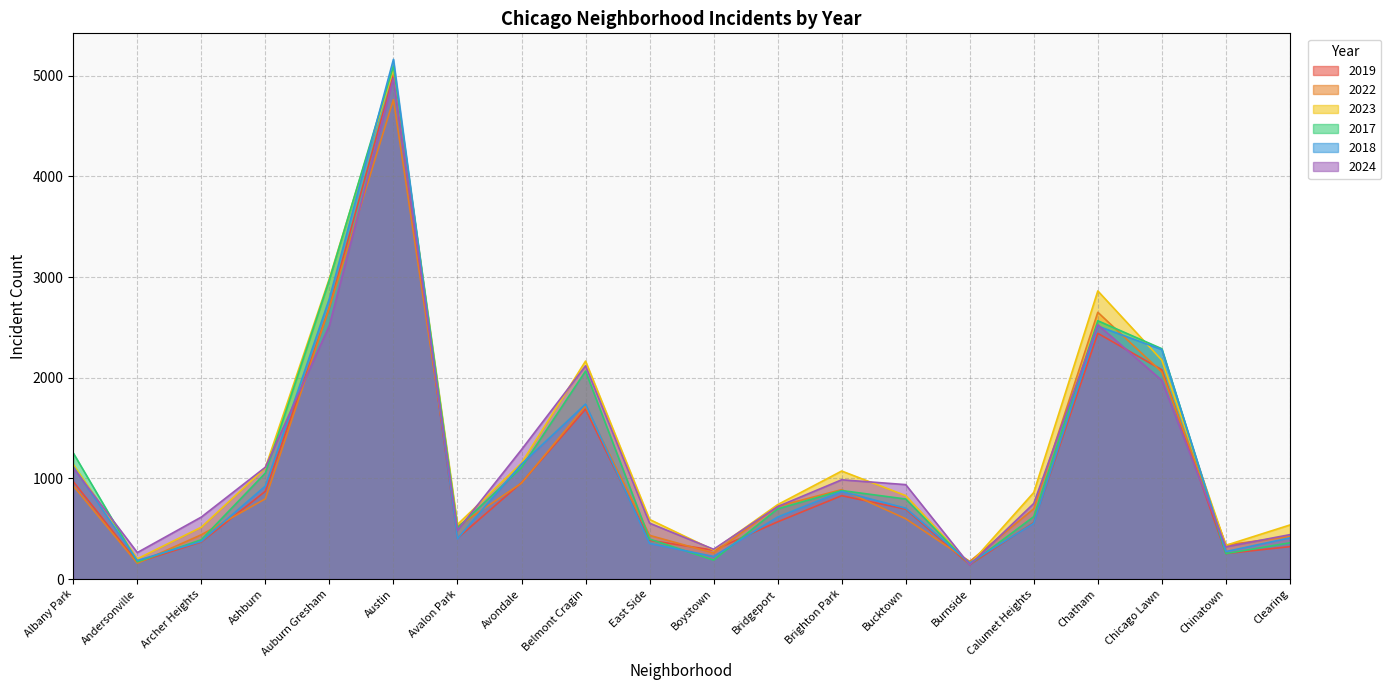

Reading right to left, extract all data points from this chart.

2019: Clearing=322	Chinatown=253	Chicago Lawn=2079	Chatham=2441	Calumet Heights=561	Burnside=142	Bucktown=694	Brighton Park=828	Bridgeport=568	Boystown=287	East Side=385	Belmont Cragin=1687	Avondale=957	Avalon Park=405	Austin=5008	Auburn Gresham=2700	Ashburn=872	Archer Heights=368	Andersonville=166	Albany Park=968
2022: Clearing=422	Chinatown=338	Chicago Lawn=2056	Chatham=2650	Calumet Heights=698	Burnside=175	Bucktown=599	Brighton Park=888	Bridgeport=722	Boystown=258	East Side=434	Belmont Cragin=1719	Avondale=953	Avalon Park=522	Austin=4763	Auburn Gresham=2698	Ashburn=797	Archer Heights=440	Andersonville=157	Albany Park=926
2023: Clearing=537	Chinatown=335	Chicago Lawn=2174	Chatham=2862	Calumet Heights=860	Burnside=146	Bucktown=829	Brighton Park=1073	Bridgeport=739	Boystown=288	East Side=592	Belmont Cragin=2165	Avondale=1152	Avalon Park=542	Austin=5064	Auburn Gresham=2987	Ashburn=1106	Archer Heights=515	Andersonville=201	Albany Park=1138
2017: Clearing=360	Chinatown=253	Chicago Lawn=2288	Chatham=2566	Calumet Heights=620	Burnside=145	Bucktown=795	Brighton Park=879	Bridgeport=697	Boystown=188	East Side=397	Belmont Cragin=2066	Avondale=1107	Avalon Park=508	Austin=5096	Auburn Gresham=2973	Ashburn=1053	Archer Heights=391	Andersonville=171	Albany Park=1252
2018: Clearing=409	Chinatown=273	Chicago Lawn=2280	Chatham=2513	Calumet Heights=554	Burnside=160	Bucktown=704	Brighton Park=870	Bridgeport=616	Boystown=224	East Side=354	Belmont Cragin=1738	Avondale=1142	Avalon Park=401	Austin=5163	Auburn Gresham=2787	Ashburn=924	Archer Heights=374	Andersonville=184	Albany Park=1117
2024: Clearing=441	Chinatown=320	Chicago Lawn=1973	Chatham=2526	Calumet Heights=751	Burnside=140	Bucktown=938	Brighton Park=986	Bridgeport=720	Boystown=296	East Side=555	Belmont Cragin=2118	Avondale=1286	Avalon Park=484	Austin=4976	Auburn Gresham=2520	Ashburn=1111	Archer Heights=616	Andersonville=263	Albany Park=1104